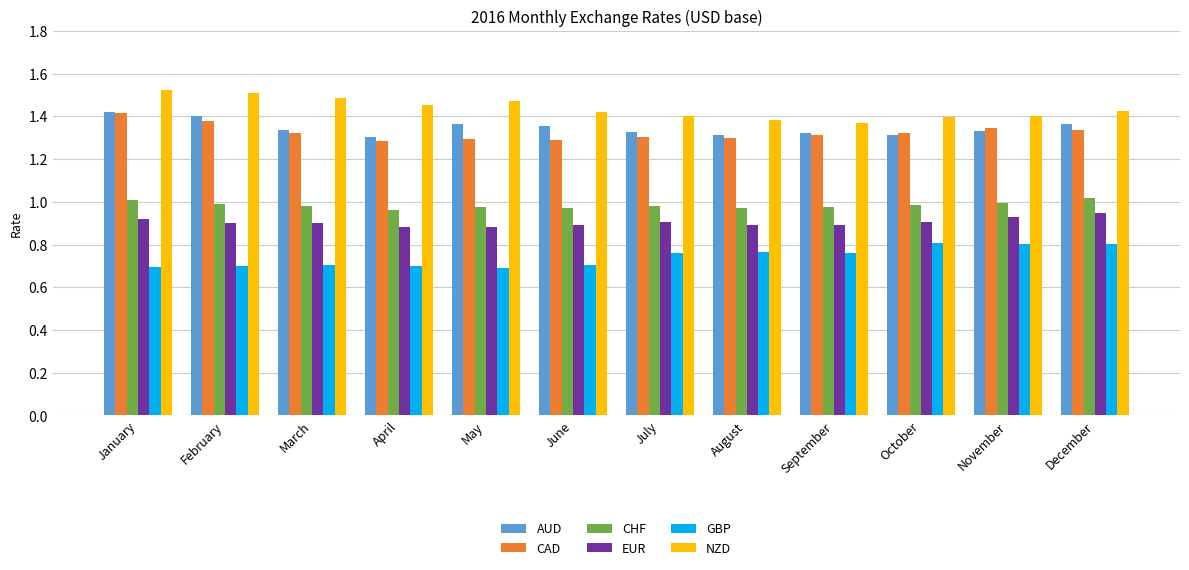

What is the spread (max minus min) of values at September?

0.6